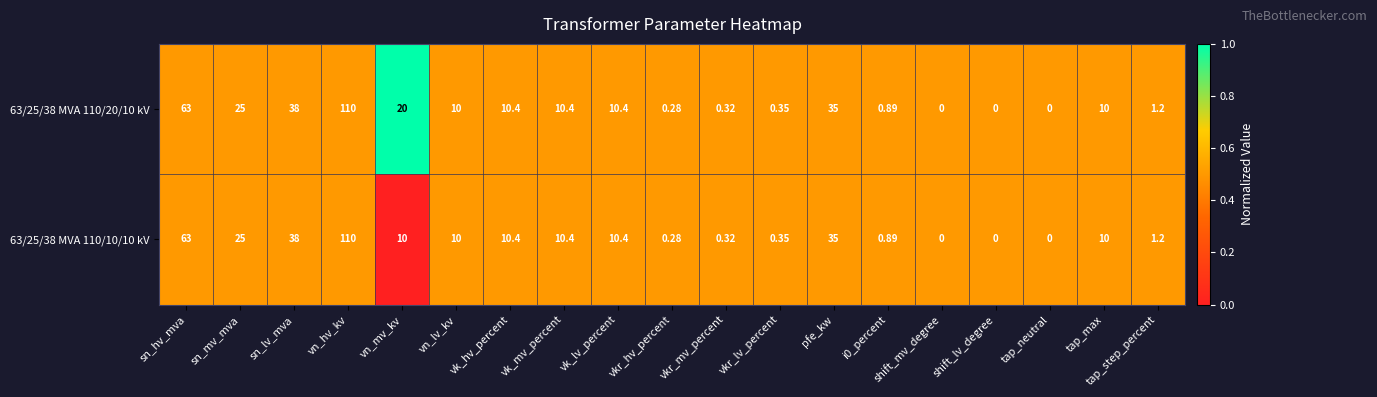

At which category does the chart reach its peak across all series?

vn_hv_kv